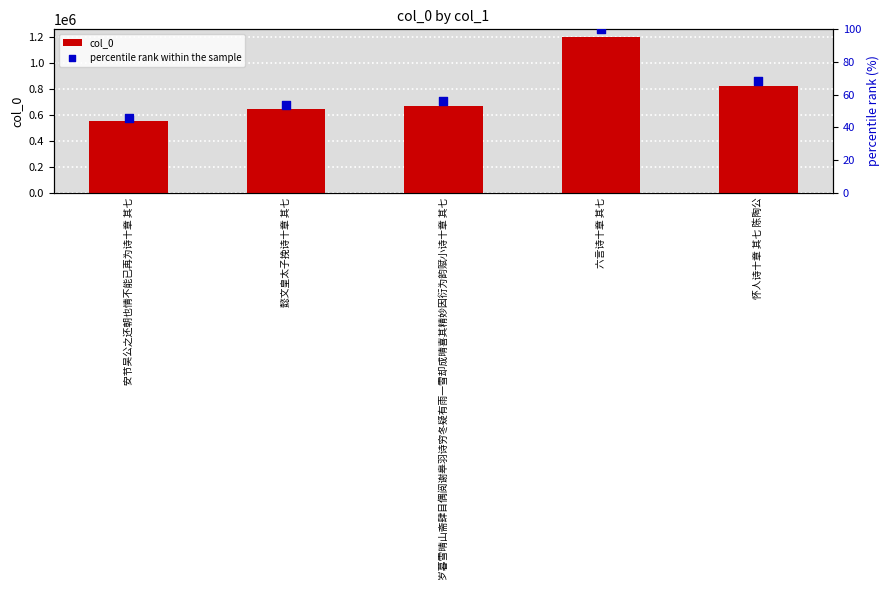

What are all the series names shown in the legend?

col_0, percentile rank within the sample